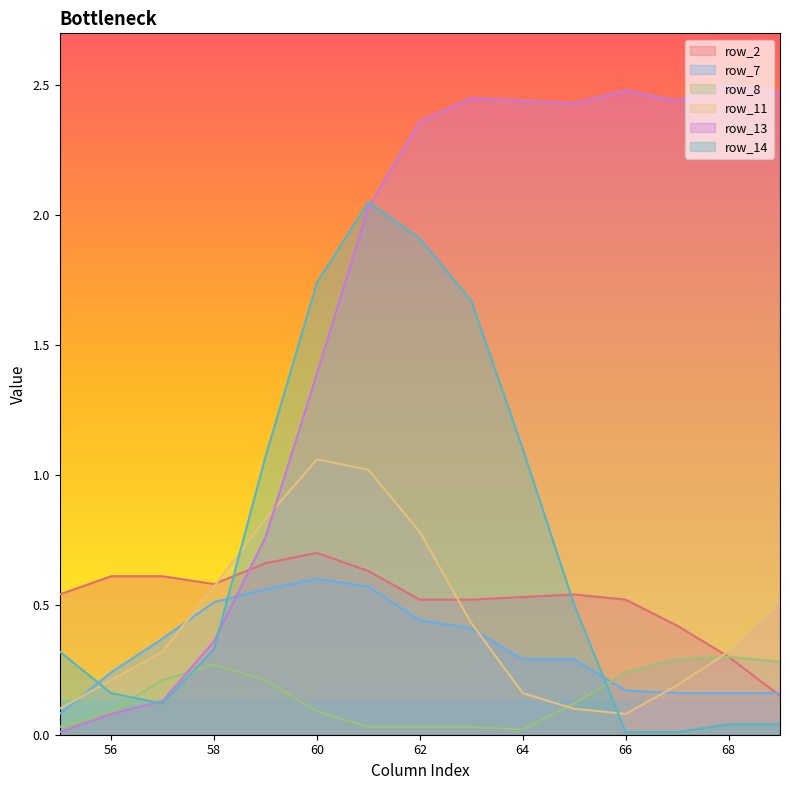

Which series has the largest total across all categories?

row_13